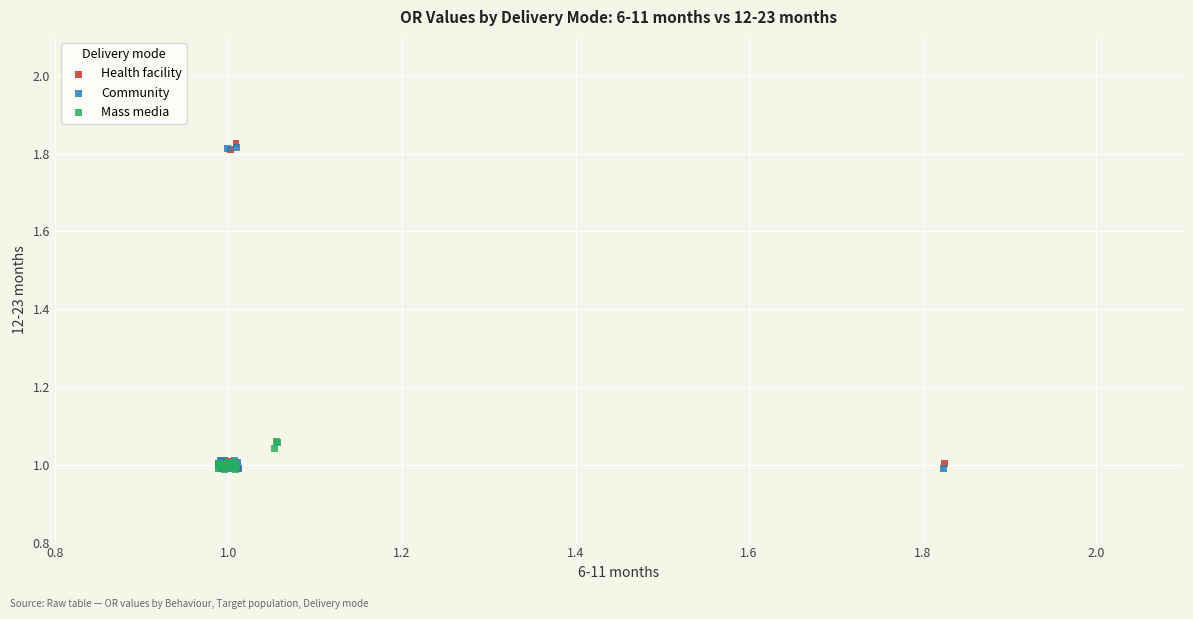

What are all the series names shown in the legend?

Health facility, Community, Mass media